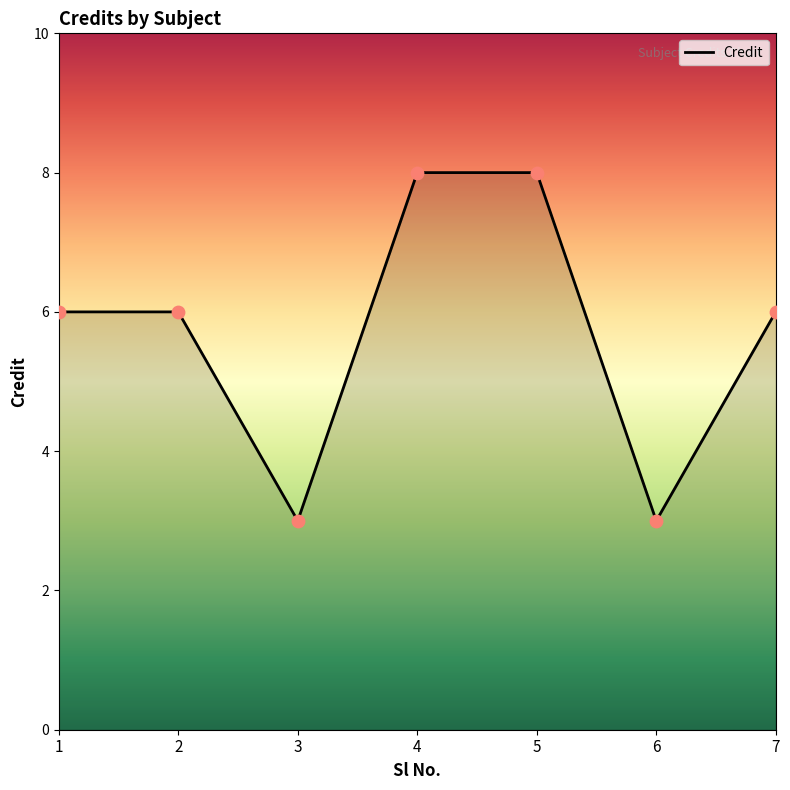

Which has a higher value, 6 or 5?

5